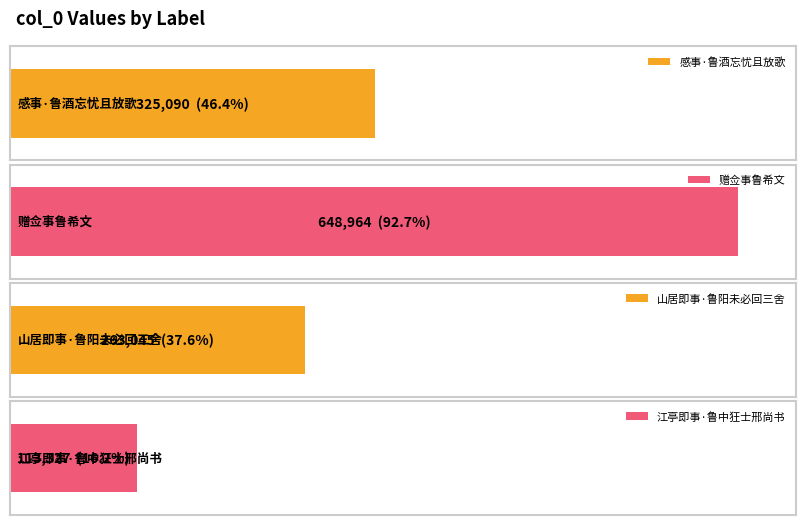

Between 山居即事·鲁阳未必回三舍 and 感事·鲁酒忘忧且放歌, which is larger?

感事·鲁酒忘忧且放歌